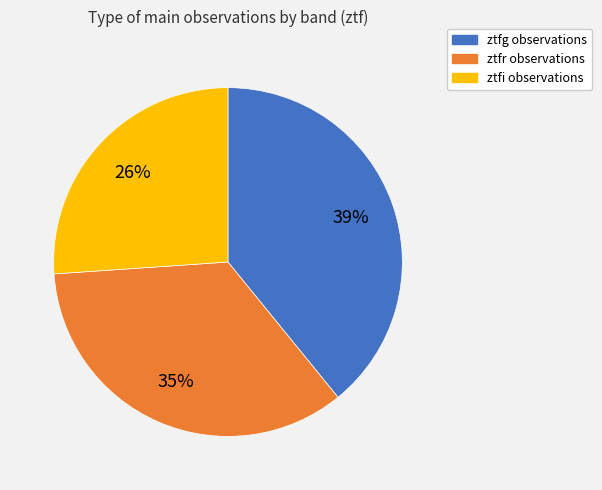

Is ztfi the majority of the pie?

No